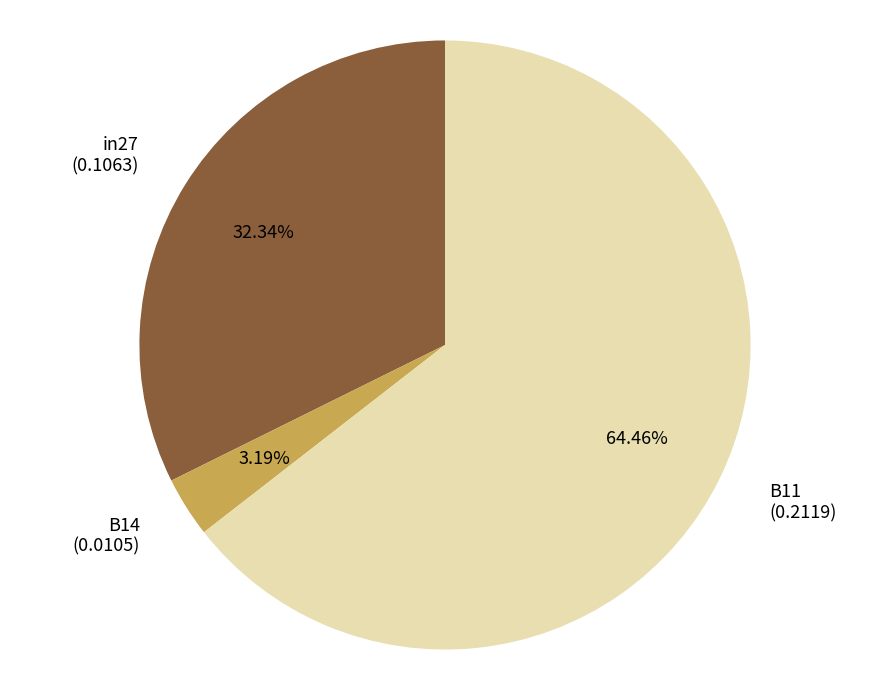

Is it true that in27 is 26% of the pie?

False